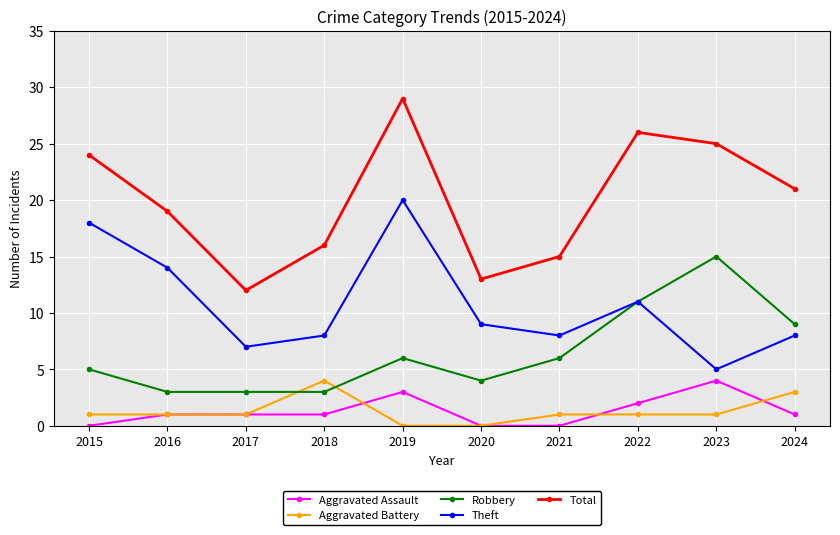

At 2015, list the series in order from largest to smallest.

Total, Theft, Robbery, Aggravated Battery, Aggravated Assault